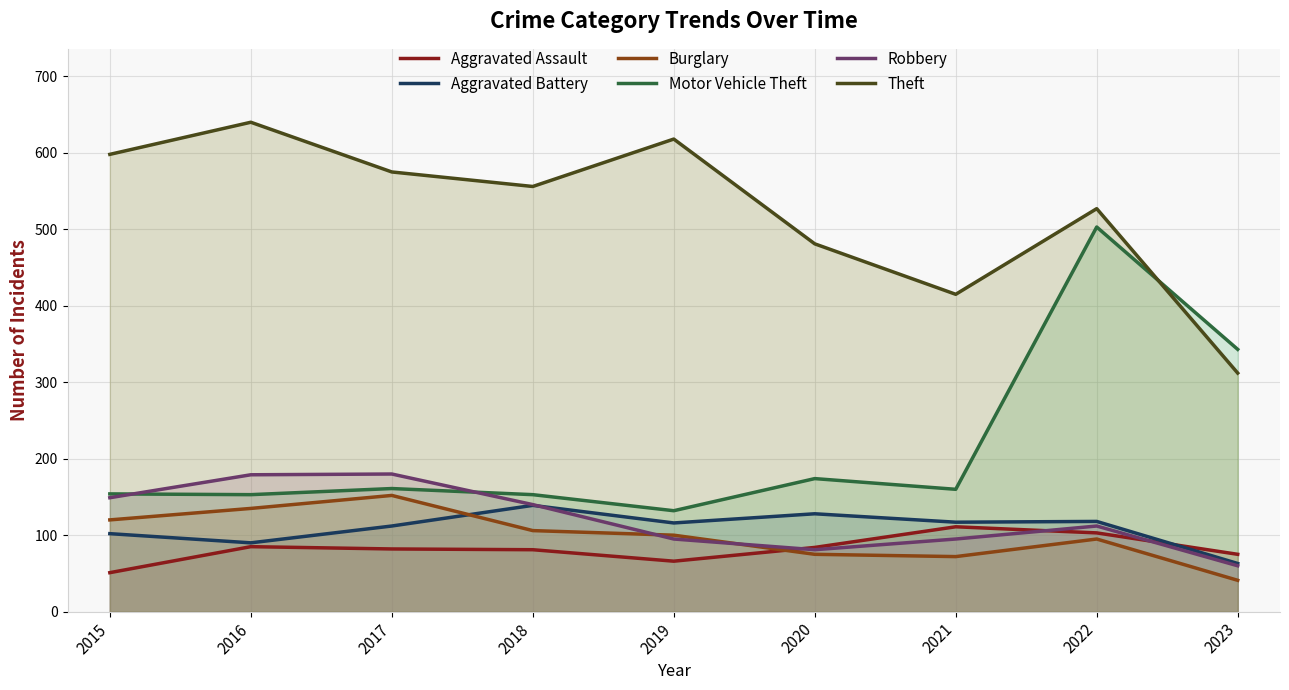

At which category does Theft reach its first local peak?

2016